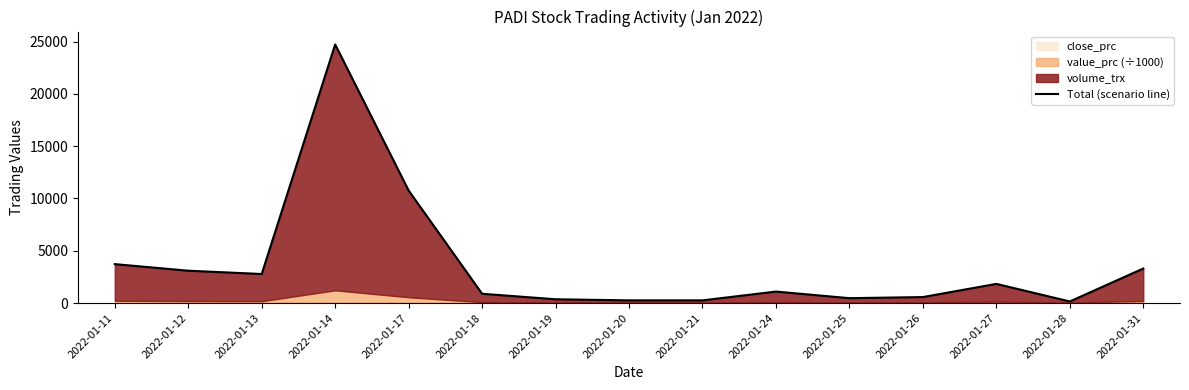

The value at 2022-01-13 is 3631. True or false?

False